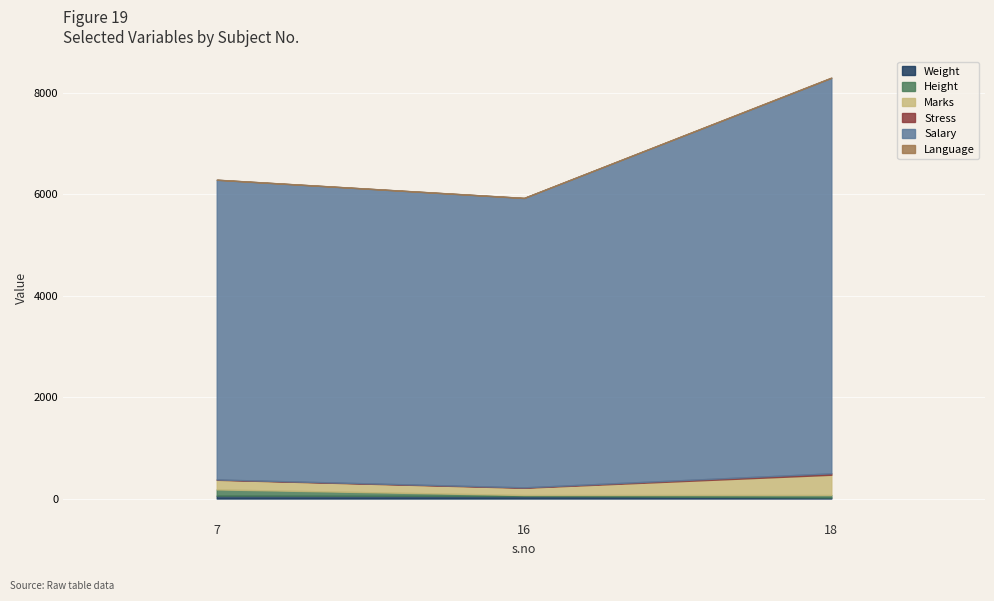

What is the total value across all series at 18?

8303.0